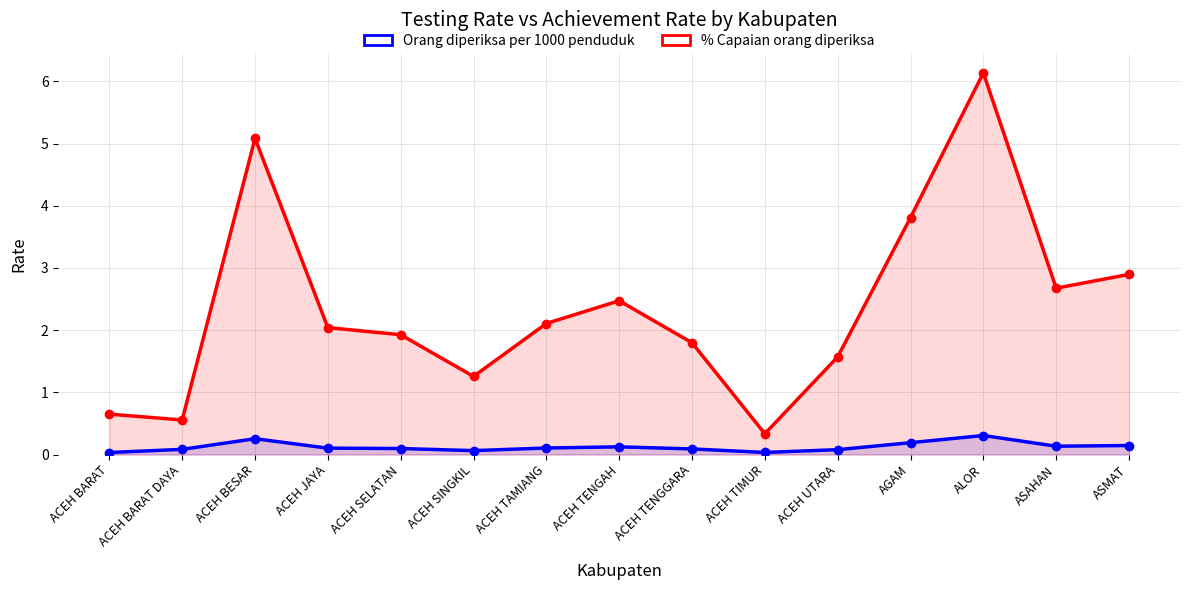

At which category does Orang diperiksa per 1000 penduduk reach its first local valley?

ACEH SINGKIL